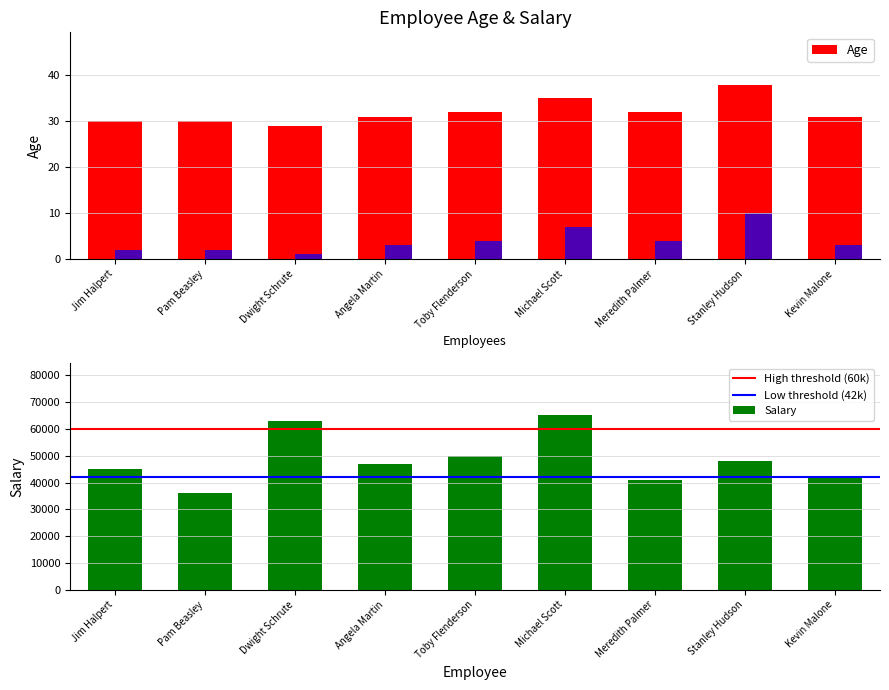

Which has a higher value, Toby Flenderson or Jim Halpert?

Toby Flenderson